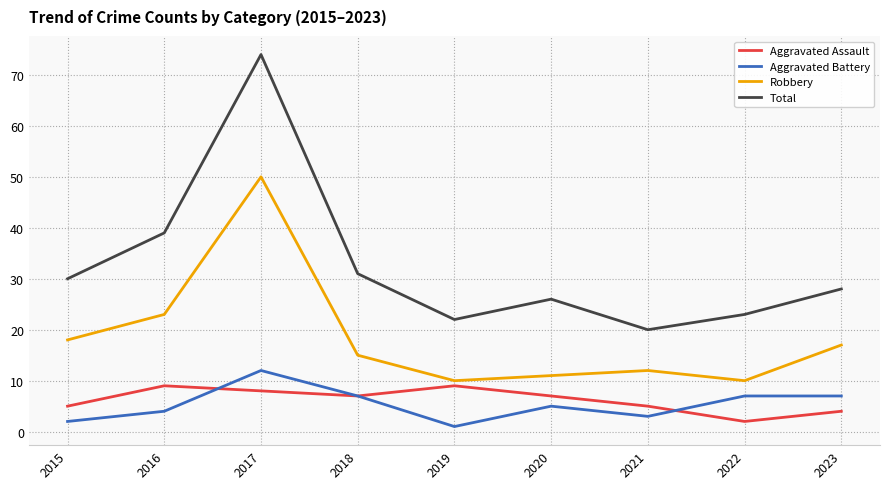

Reading left to right, list all the values displayed in this chart.

Aggravated Assault: 5	9	8	7	9	7	5	2	4
Aggravated Battery: 2	4	12	7	1	5	3	7	7
Robbery: 18	23	50	15	10	11	12	10	17
Total: 30	39	74	31	22	26	20	23	28